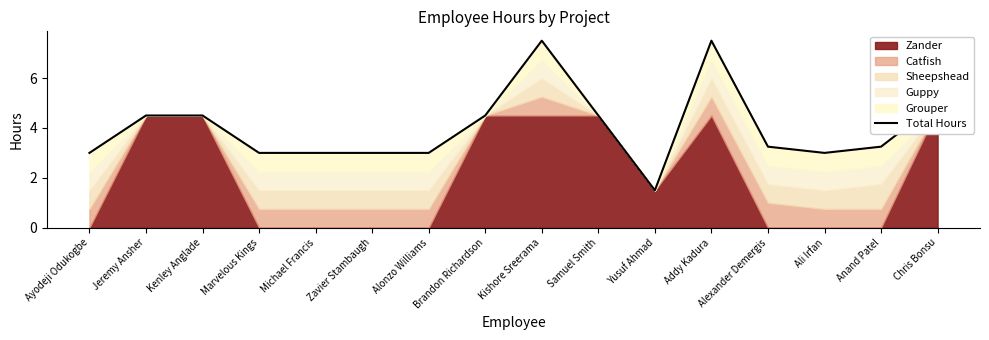

Count the number of values greater than 3.

9